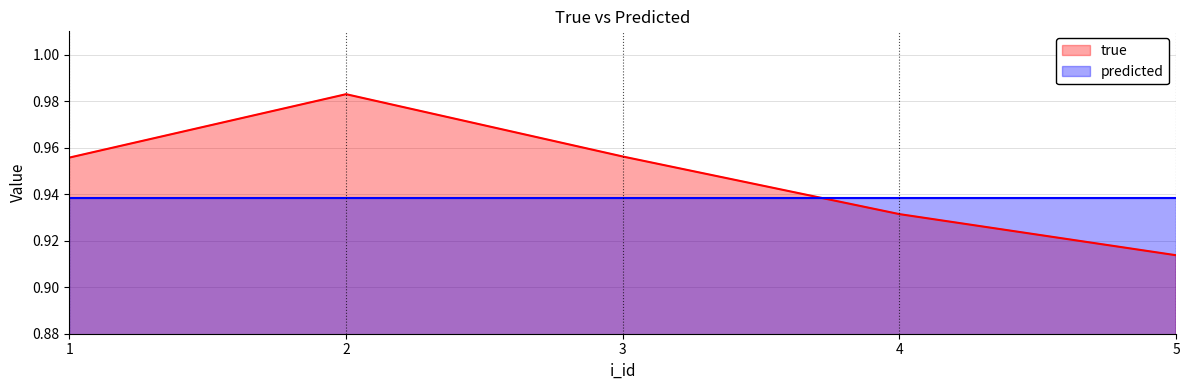

Rank the categories by value from lowest to highest.

5, 4, 1, 3, 2